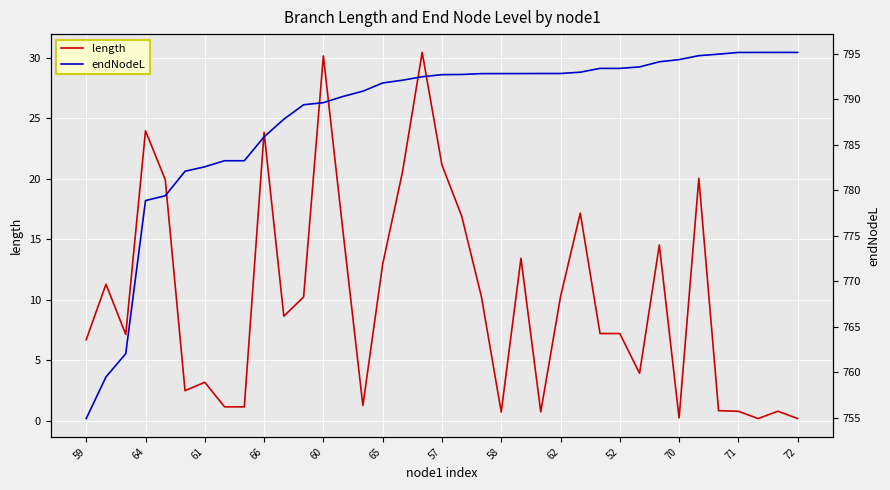

Is it true that length equals 2.7 at 52?

False